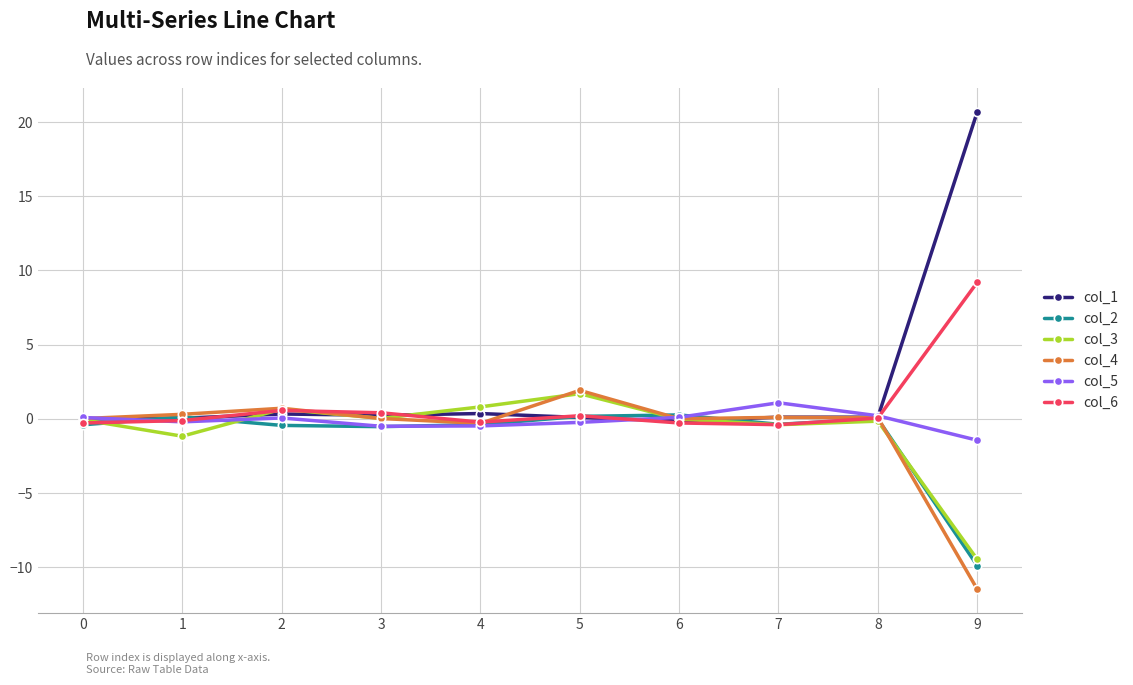

Which series has the widest spread of values?

col_1